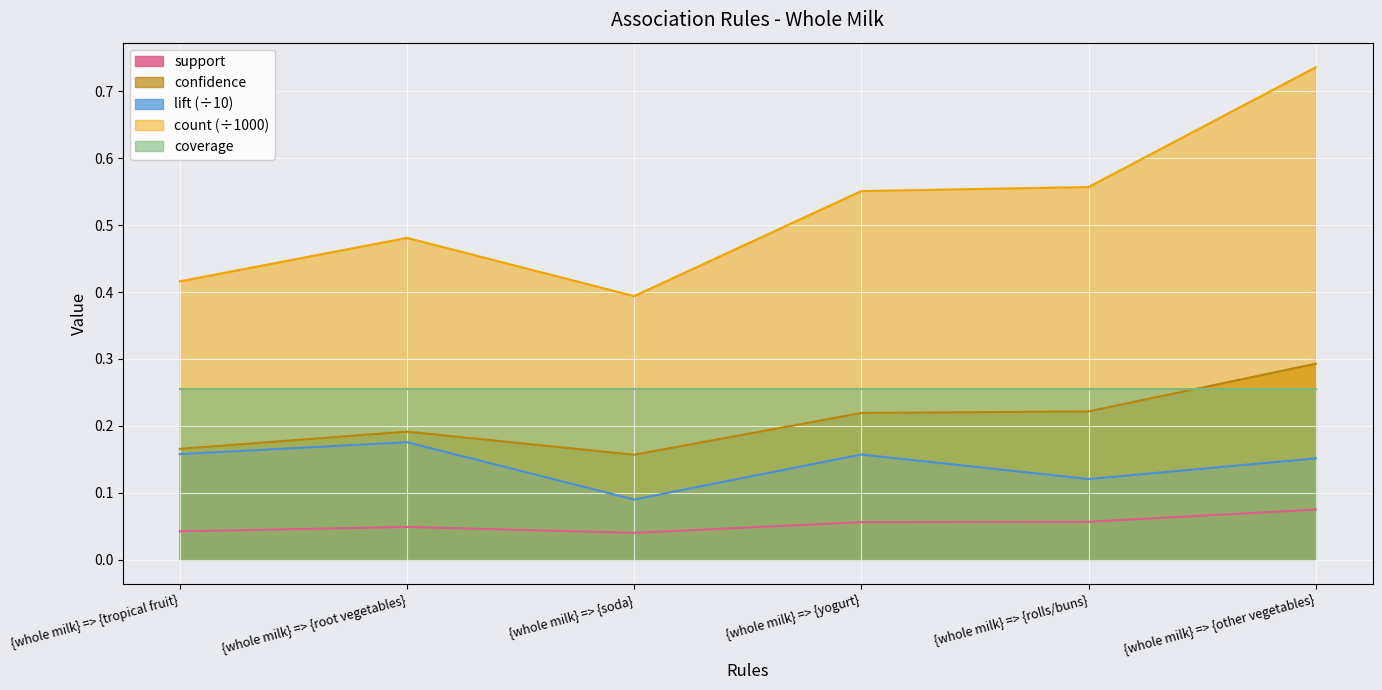

Read the lift value at {whole milk} => {yogurt}.

0.2